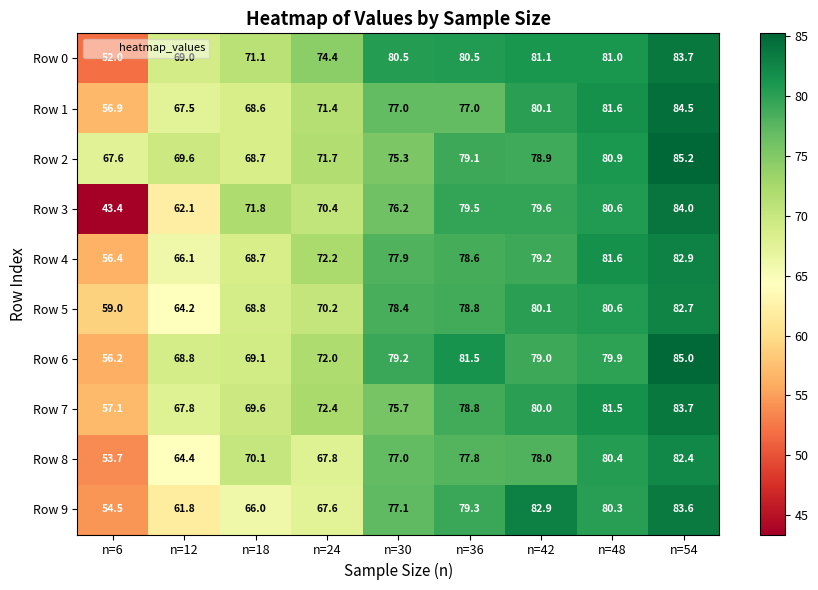

At how many categories does at least one series exceed 52?

9